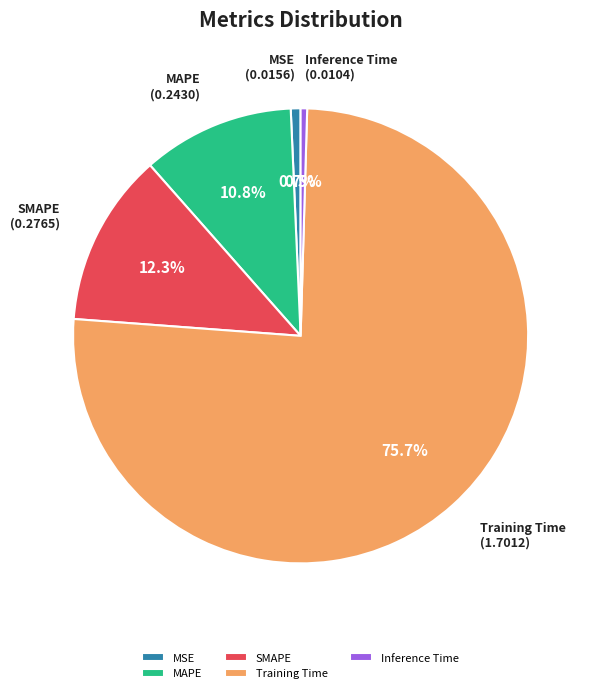

How many slices are in this pie chart?

5